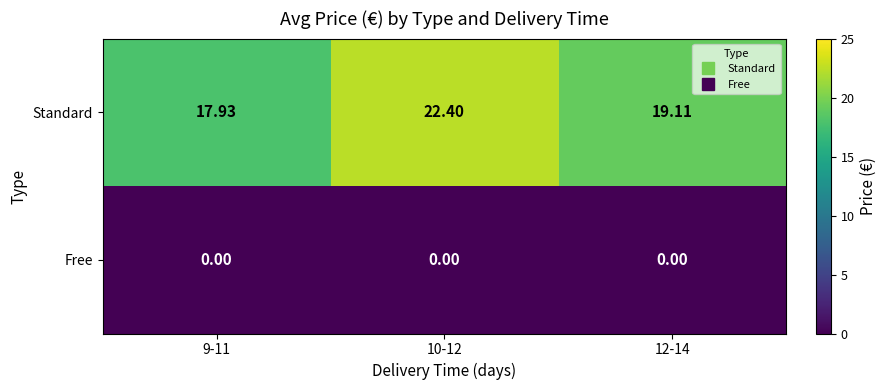

Which series has the widest spread of values?

Standard